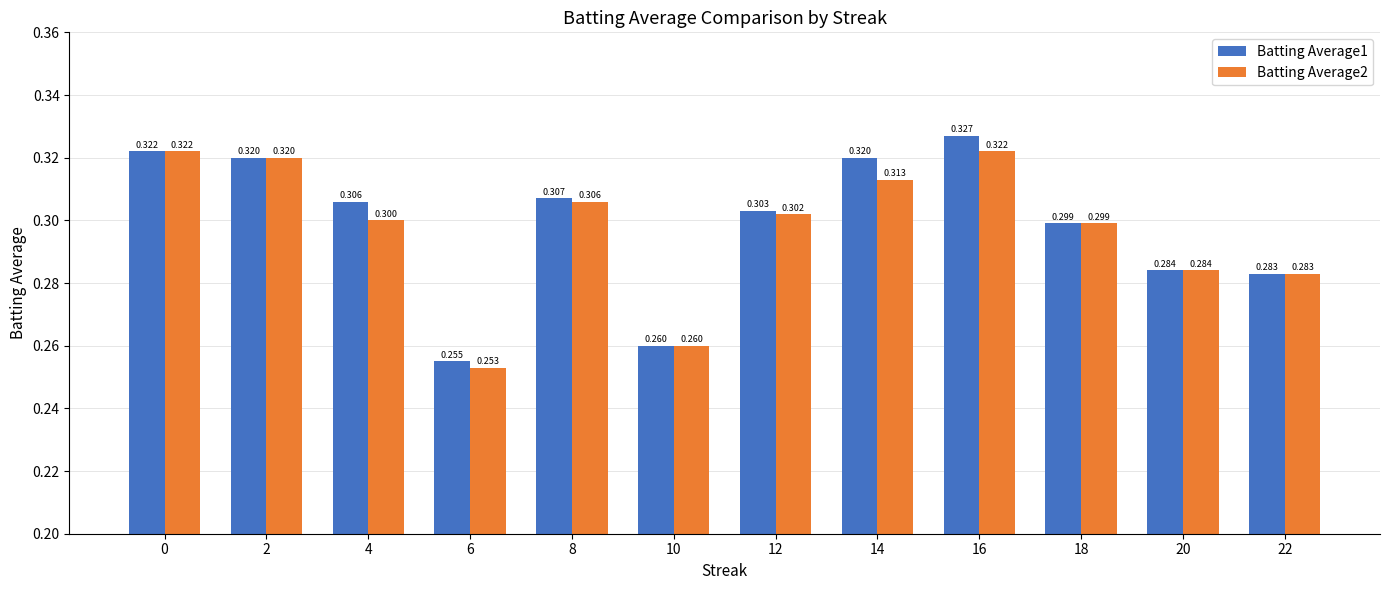

The Batting Average1 series shows 0.3 at 4. True or false?

True